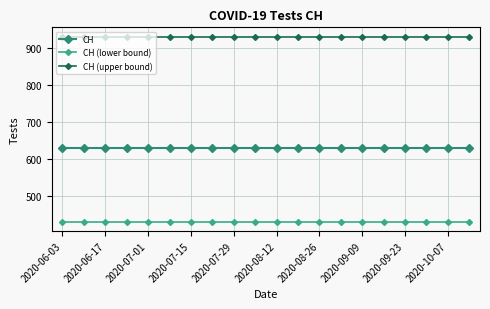

What is the value of the CH (upper bound) point at the 6th from the left?

931